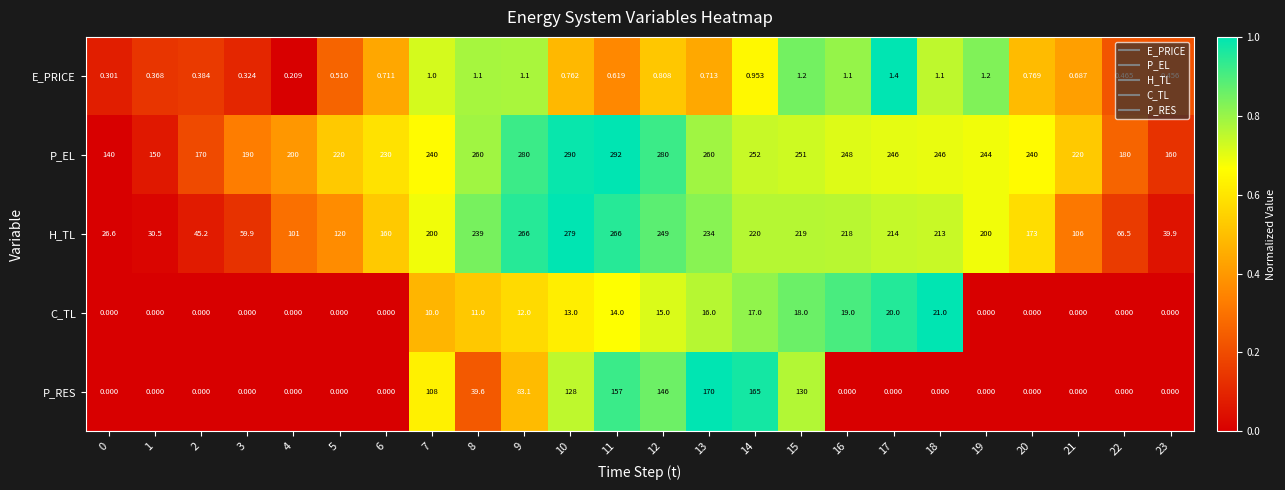

Which series has the largest total across all categories?

P_EL